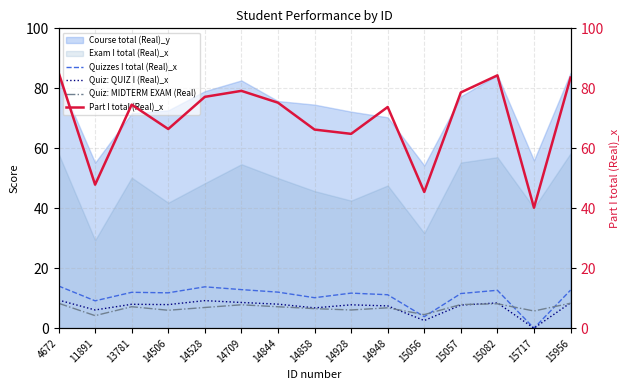

True or false: Part I total (Real)_x and Quiz: QUIZ I (Real)_x intersect in this chart.

False